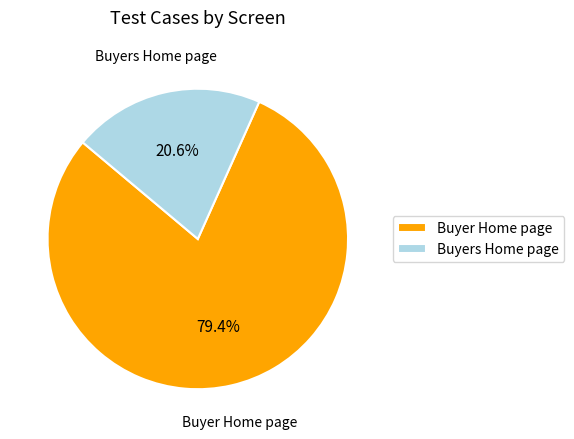

Is it true that Buyer Home page is 68% of the pie?

False